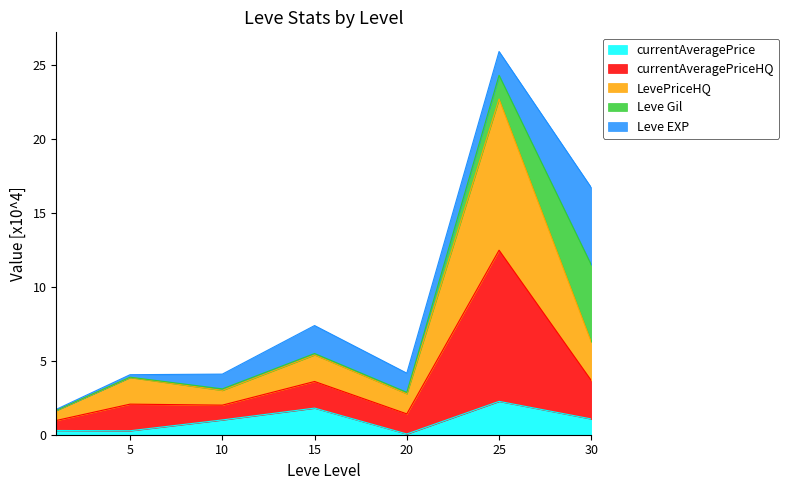

What is the difference between the maximum and second lowest values in the currentAveragePrice series?

2.0